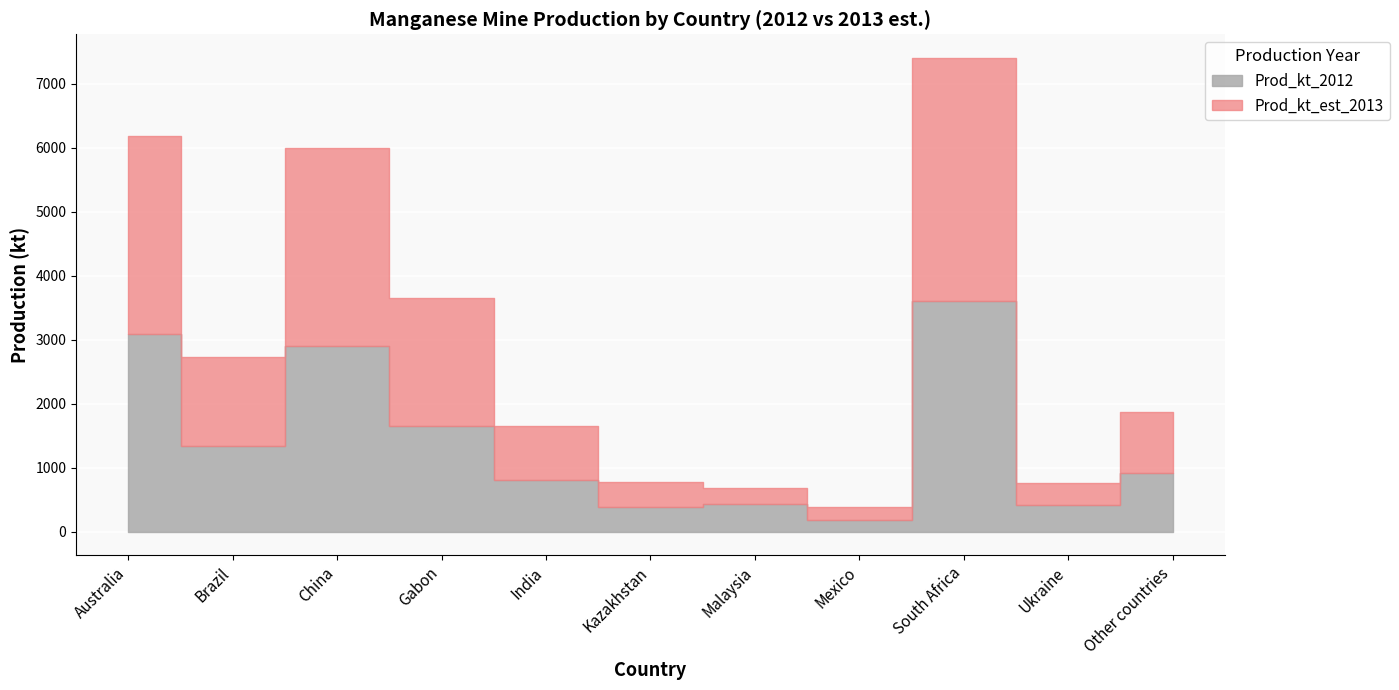

True or false: Prod_kt_2012 has a value of 678 at China.

False